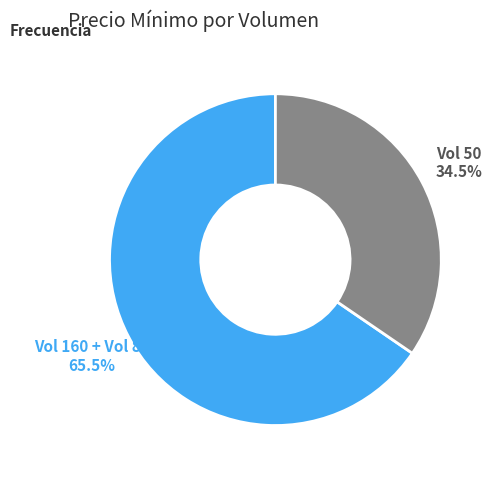

Count the number of slices in the pie.

2